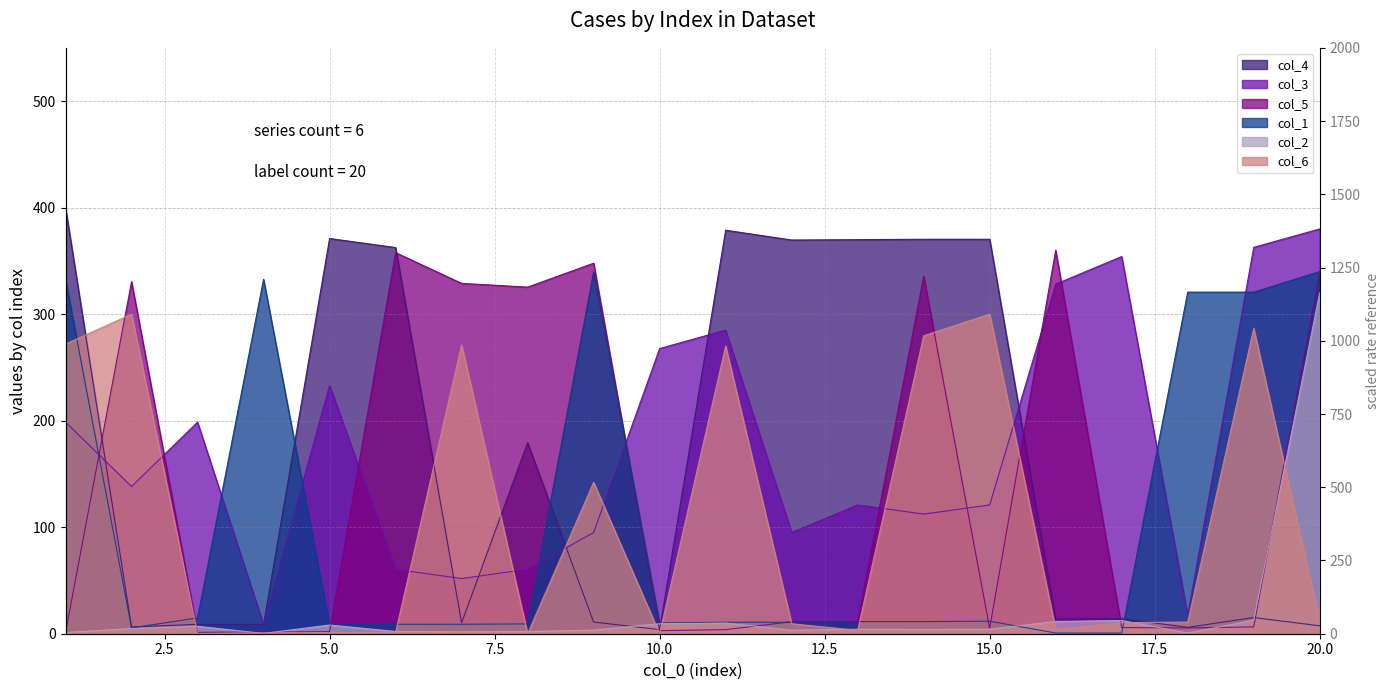

Which label corresponds to the largest value in the chart?

1